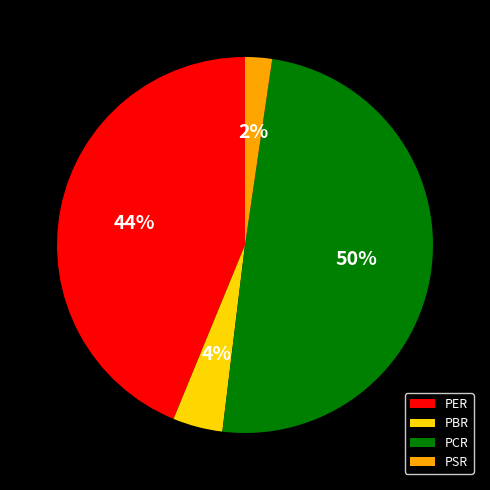

Which category has the smallest portion of the pie?

PSR